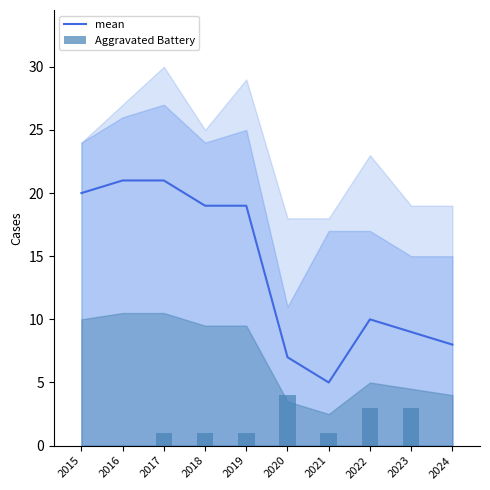

How many values in Aggravated Battery are above zero?

7